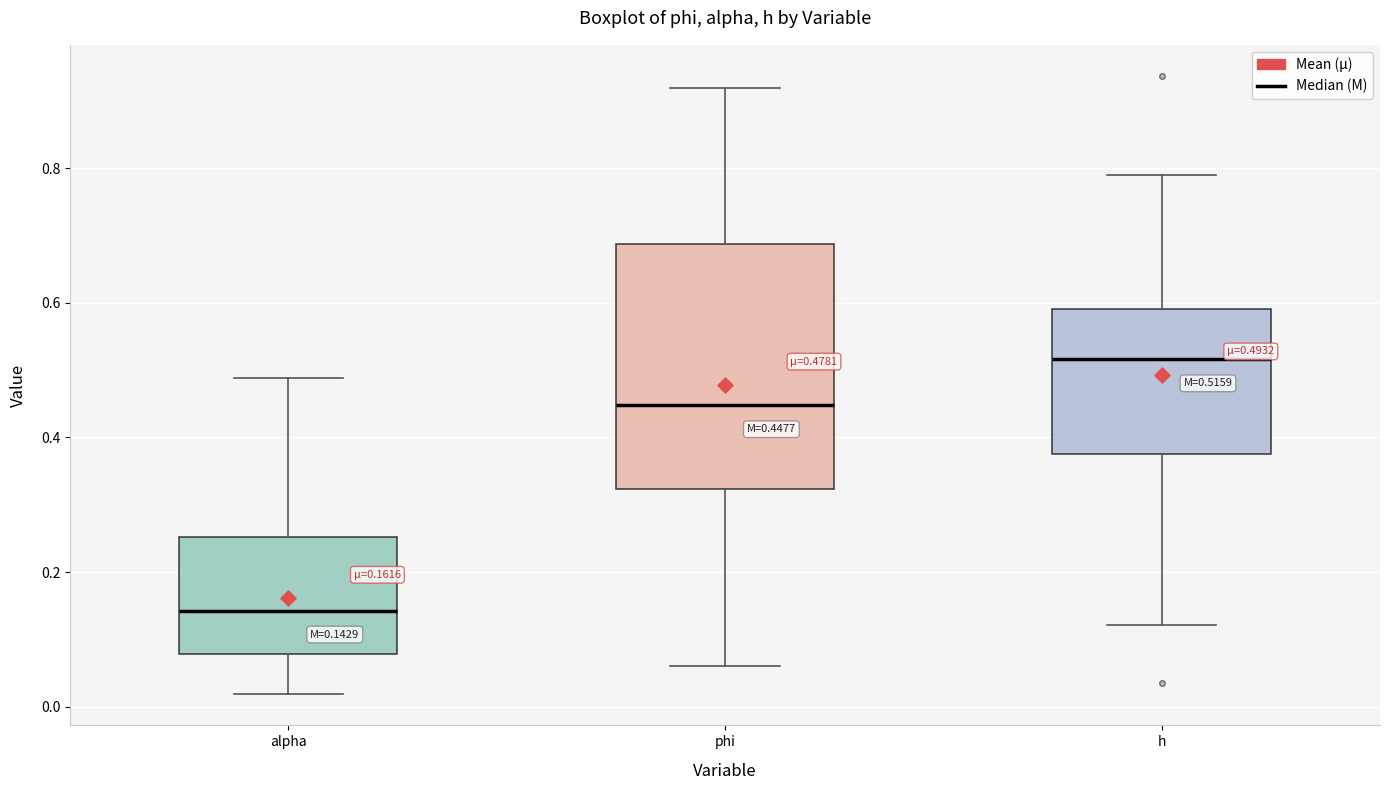

Which box is the tallest, from its lower edge to its upper edge?

phi